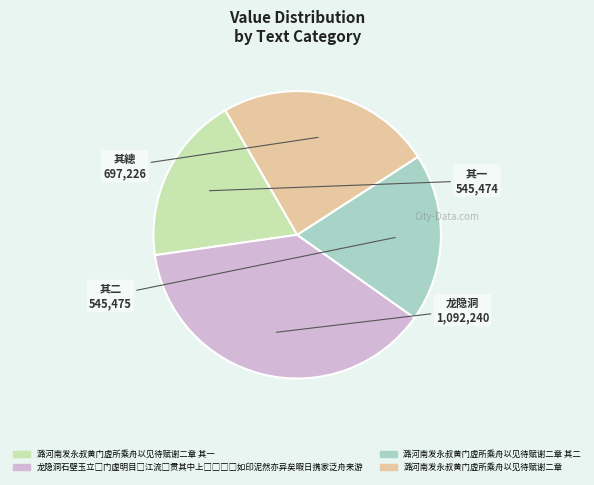

Is there any slice that represents more than half of the pie?

No